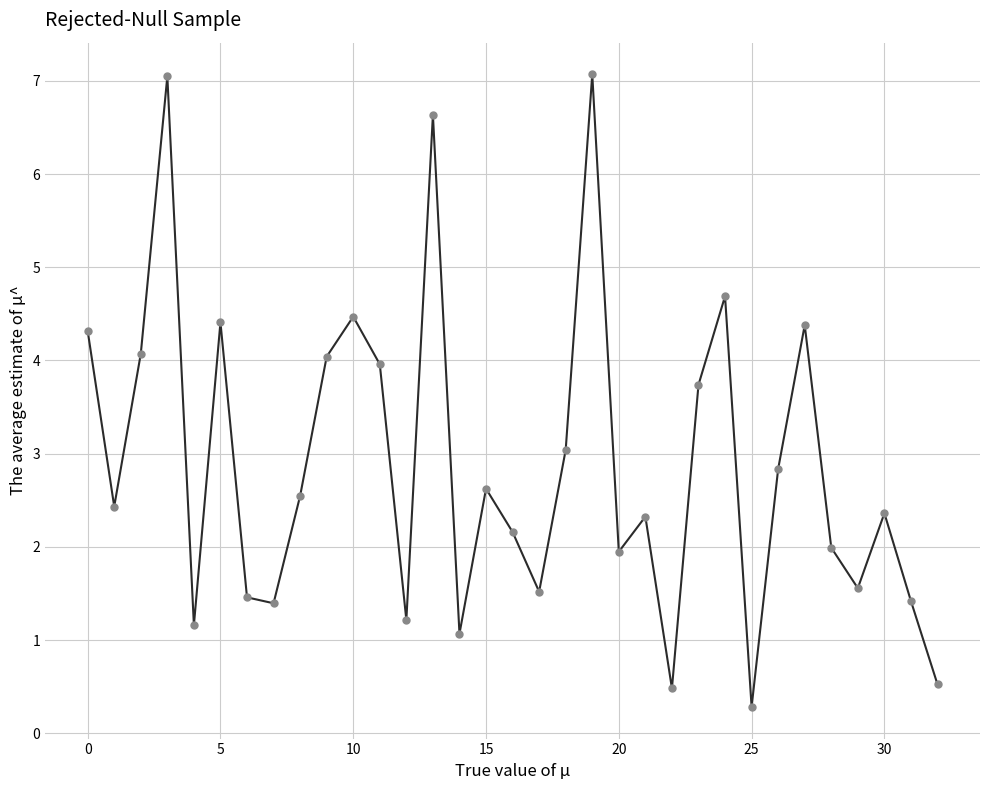

What is the value of the 32nd point from the left?

1.4